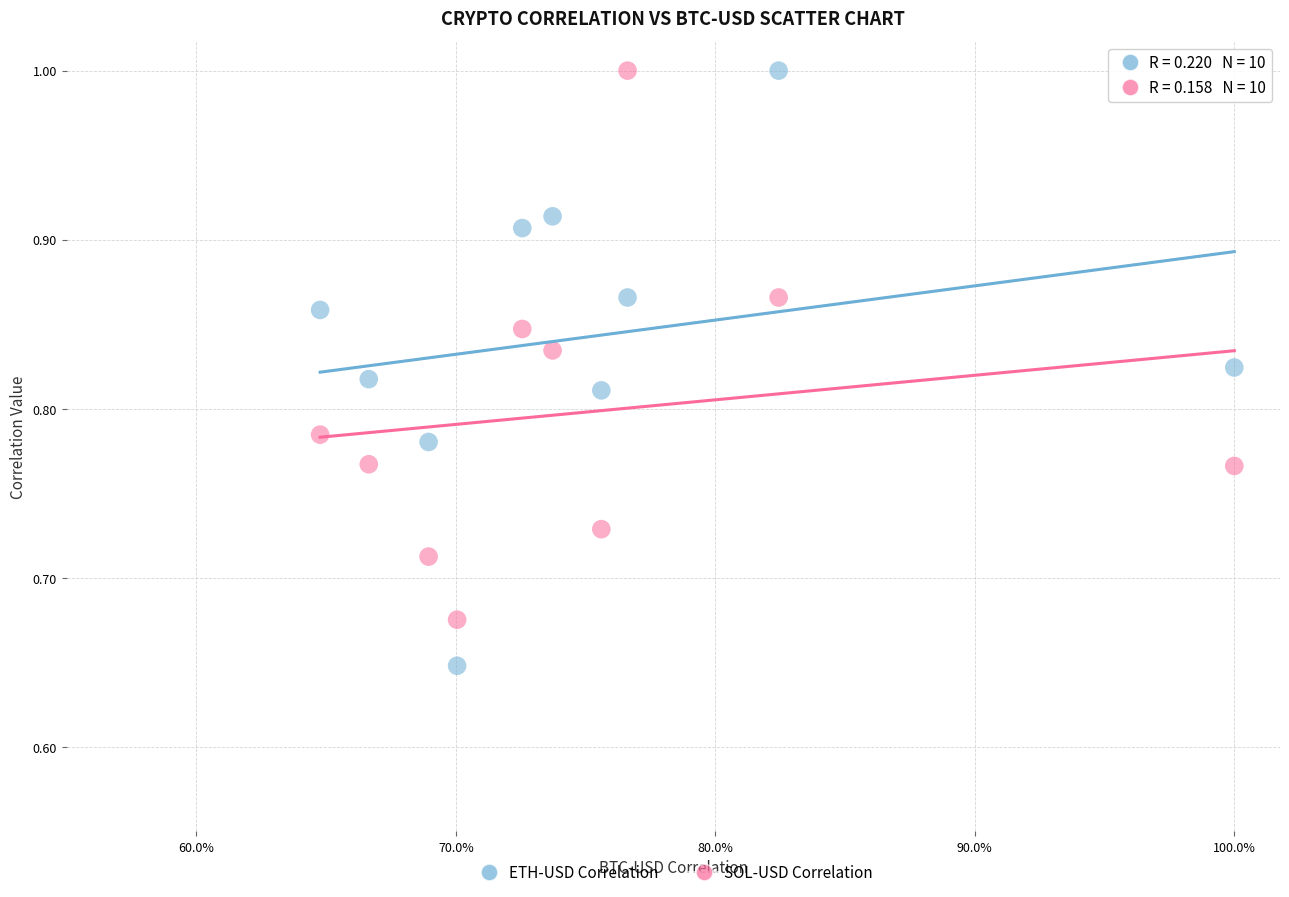

Across all data points, what is the range of X values (max minus min)?

0.4